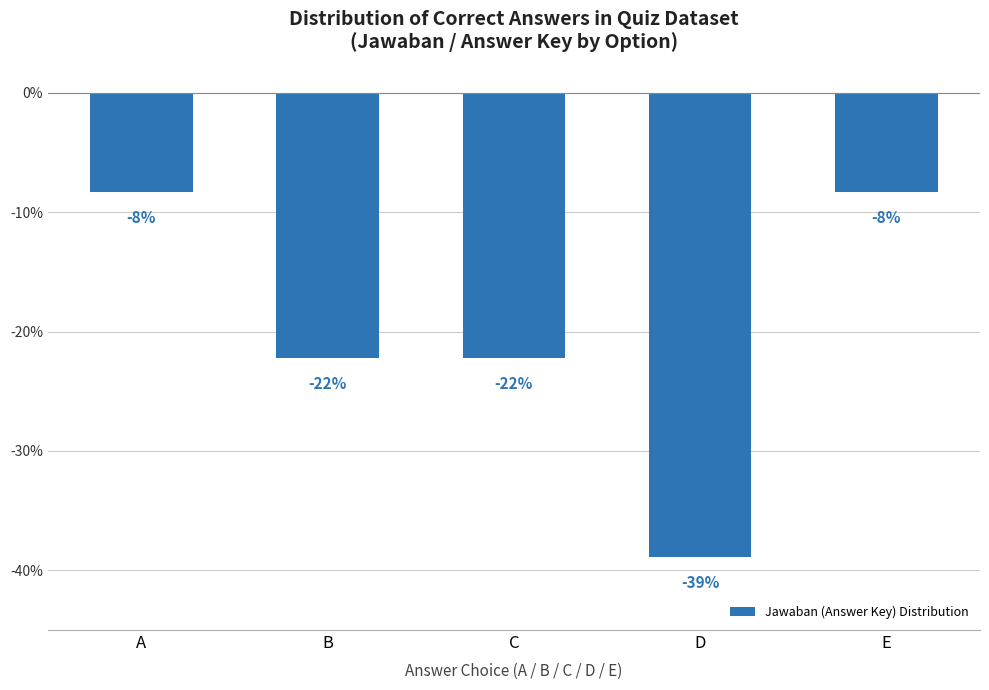

The value at B is -22.2. True or false?

True